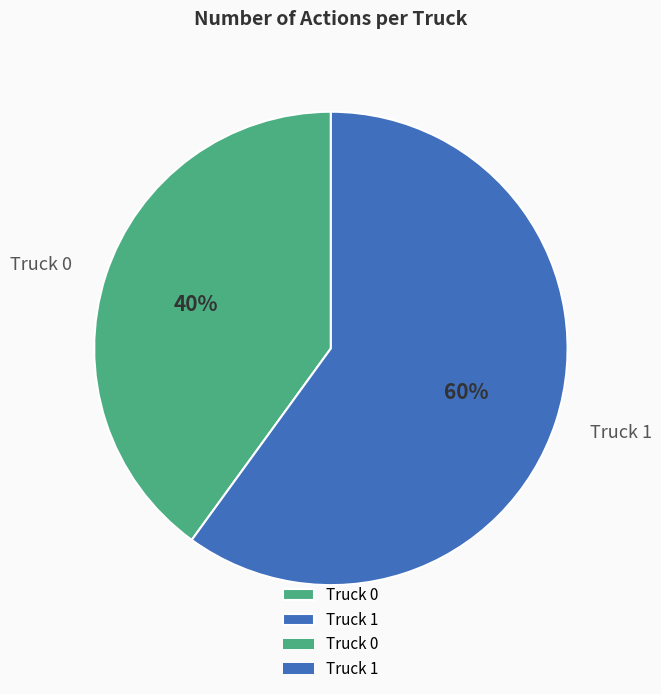

To the nearest percent, what is the average slice percentage?

50%